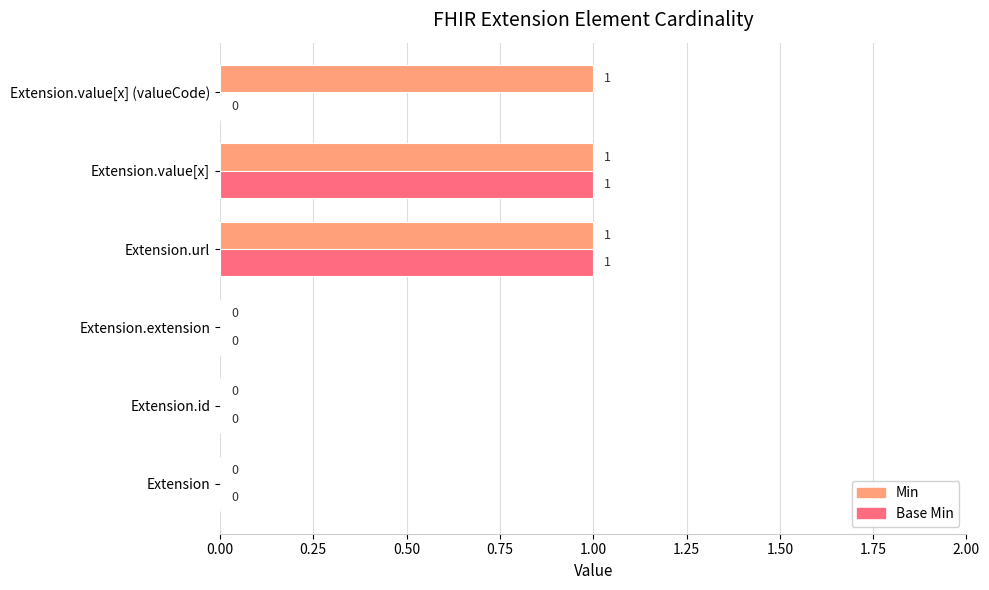

Which series has the largest total across all categories?

Min